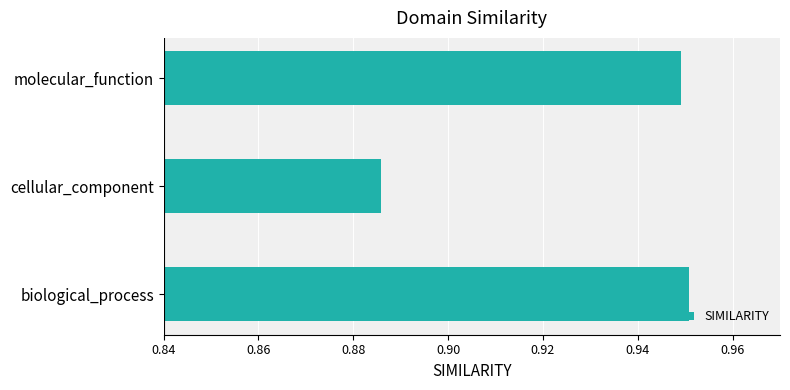

Is it true that the value at molecular_function is 0.3?

False